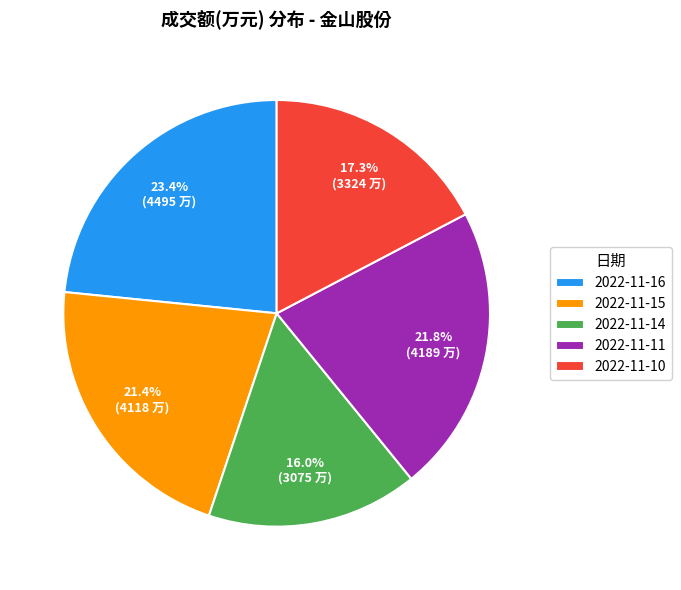

Which category has the smallest portion of the pie?

2022-11-14